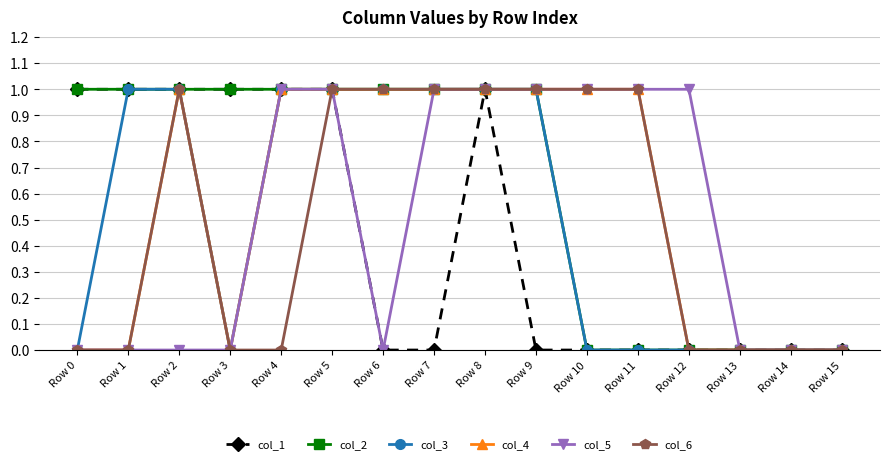

Reading left to right, extract all data points from this chart.

col_1: Row 0=1	Row 1=1	Row 2=1	Row 3=1	Row 4=1	Row 5=1	Row 6=0	Row 7=0	Row 8=1	Row 9=0	Row 10=0	Row 11=0	Row 12=0	Row 13=0	Row 14=0	Row 15=0
col_2: Row 0=1	Row 1=1	Row 2=1	Row 3=1	Row 4=1	Row 5=1	Row 6=1	Row 7=1	Row 8=1	Row 9=1	Row 10=0	Row 11=0	Row 12=0	Row 13=0	Row 14=0	Row 15=0
col_3: Row 0=0	Row 1=1	Row 2=1	Row 3=0	Row 4=1	Row 5=1	Row 6=1	Row 7=1	Row 8=1	Row 9=1	Row 10=0	Row 11=0	Row 12=0	Row 13=0	Row 14=0	Row 15=0
col_4: Row 0=0	Row 1=0	Row 2=1	Row 3=0	Row 4=1	Row 5=1	Row 6=1	Row 7=1	Row 8=1	Row 9=1	Row 10=1	Row 11=1	Row 12=0	Row 13=0	Row 14=0	Row 15=0
col_5: Row 0=0	Row 1=0	Row 2=0	Row 3=0	Row 4=1	Row 5=1	Row 6=0	Row 7=1	Row 8=1	Row 9=1	Row 10=1	Row 11=1	Row 12=1	Row 13=0	Row 14=0	Row 15=0
col_6: Row 0=0	Row 1=0	Row 2=1	Row 3=0	Row 4=0	Row 5=1	Row 6=1	Row 7=1	Row 8=1	Row 9=1	Row 10=1	Row 11=1	Row 12=0	Row 13=0	Row 14=0	Row 15=0